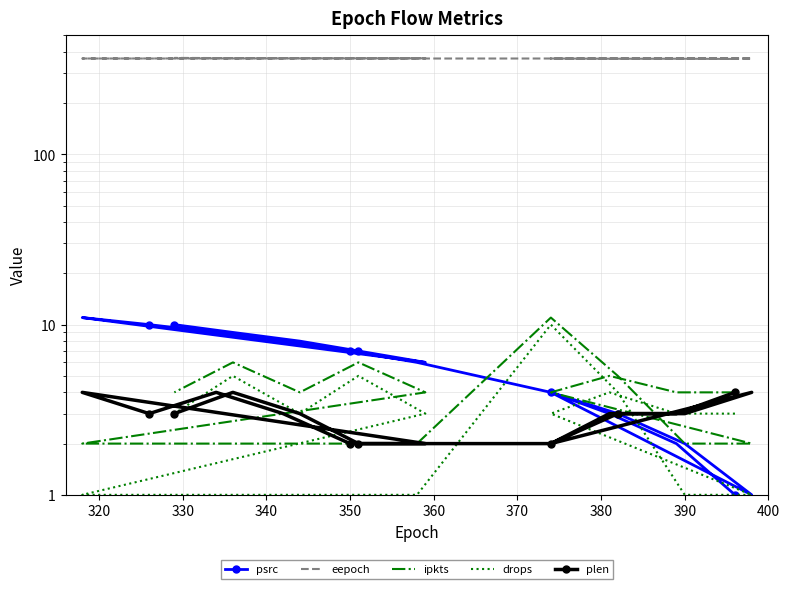

Is the value of psrc at 380 greater than the value of eepoch at 10?

No